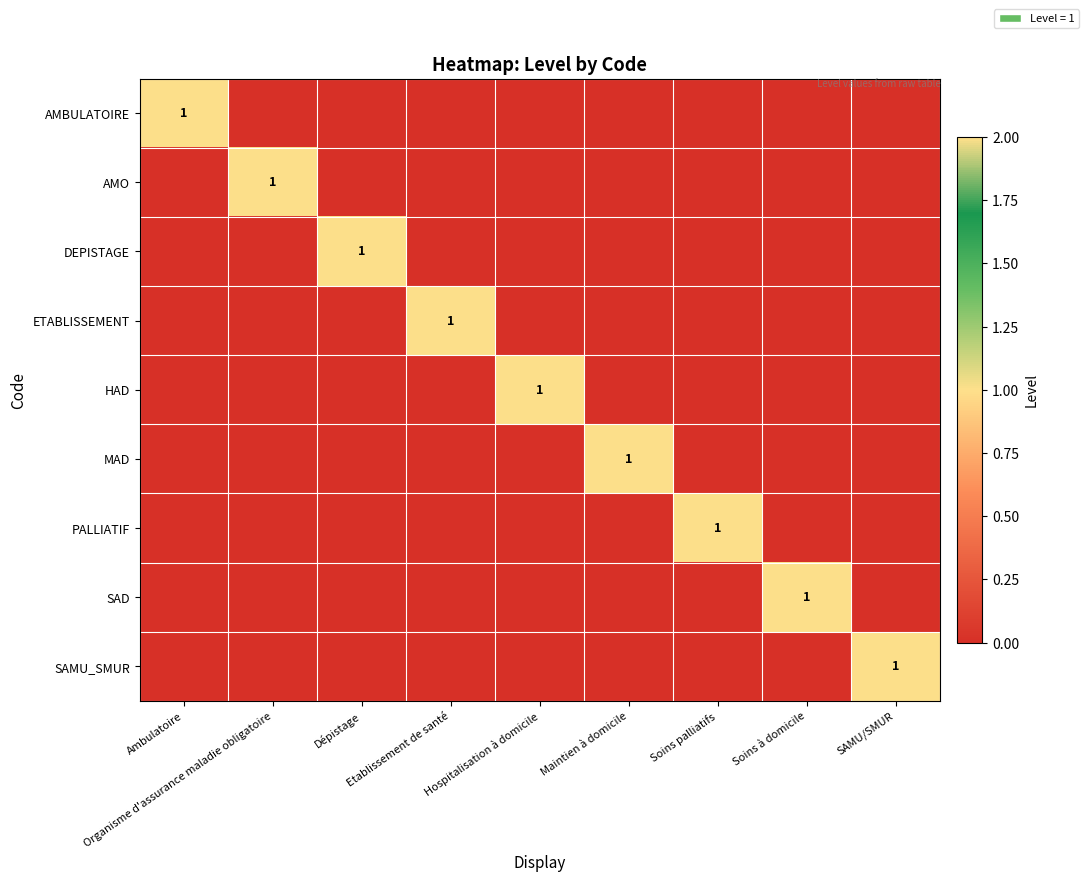

What is the spread (max minus min) of values at Maintien à domicile?

1